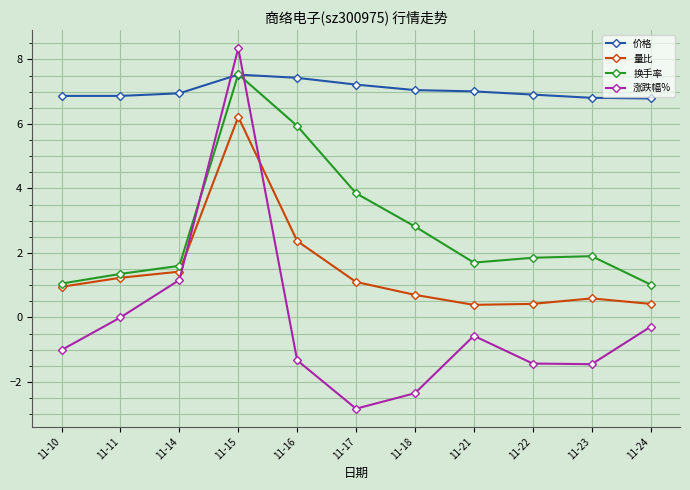

Which series has the widest spread of values?

涨跌幅%